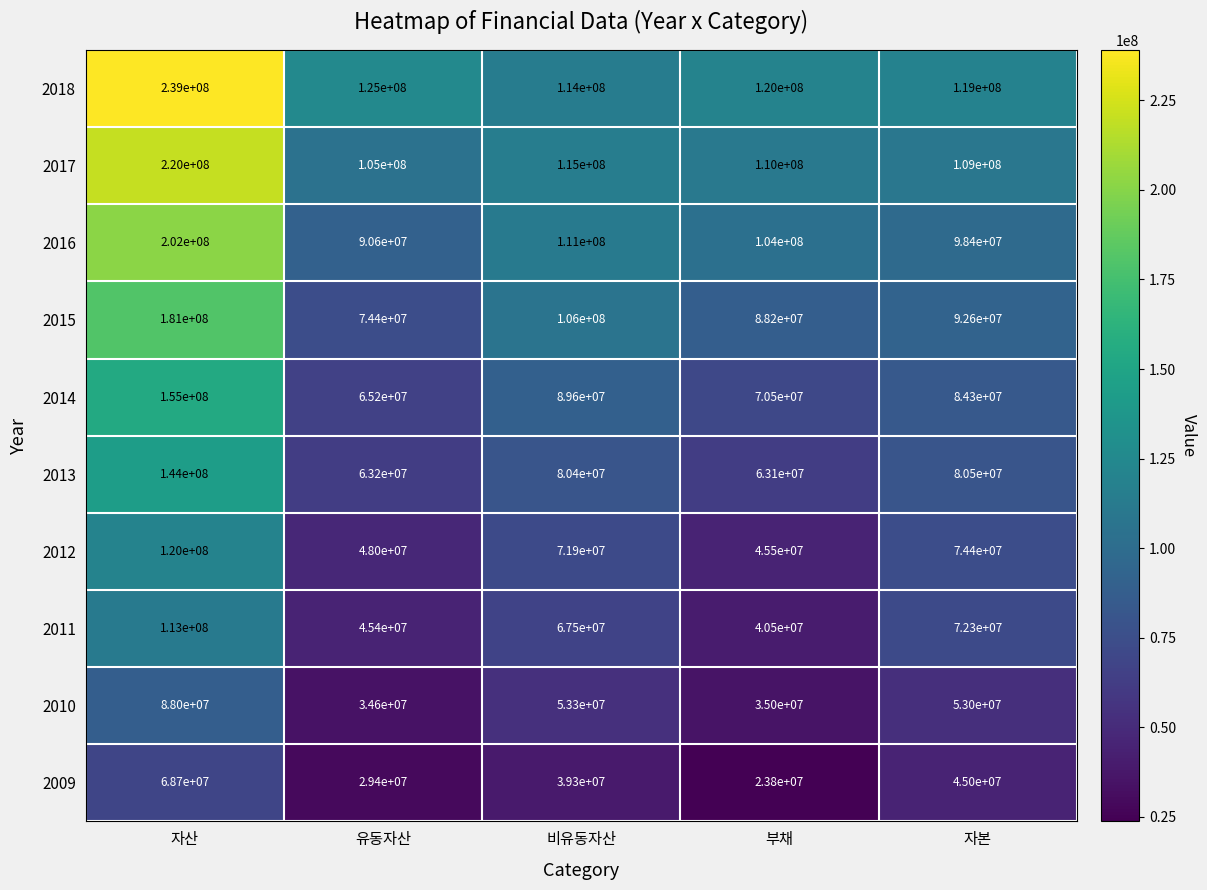

What is the difference between the highest and lowest values at 부채?

96200000